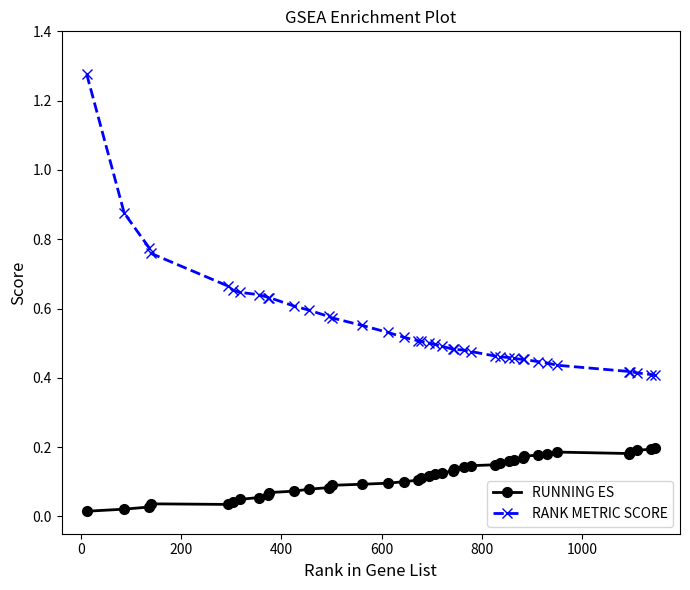

Which series has the largest total across all categories?

RANK METRIC SCORE